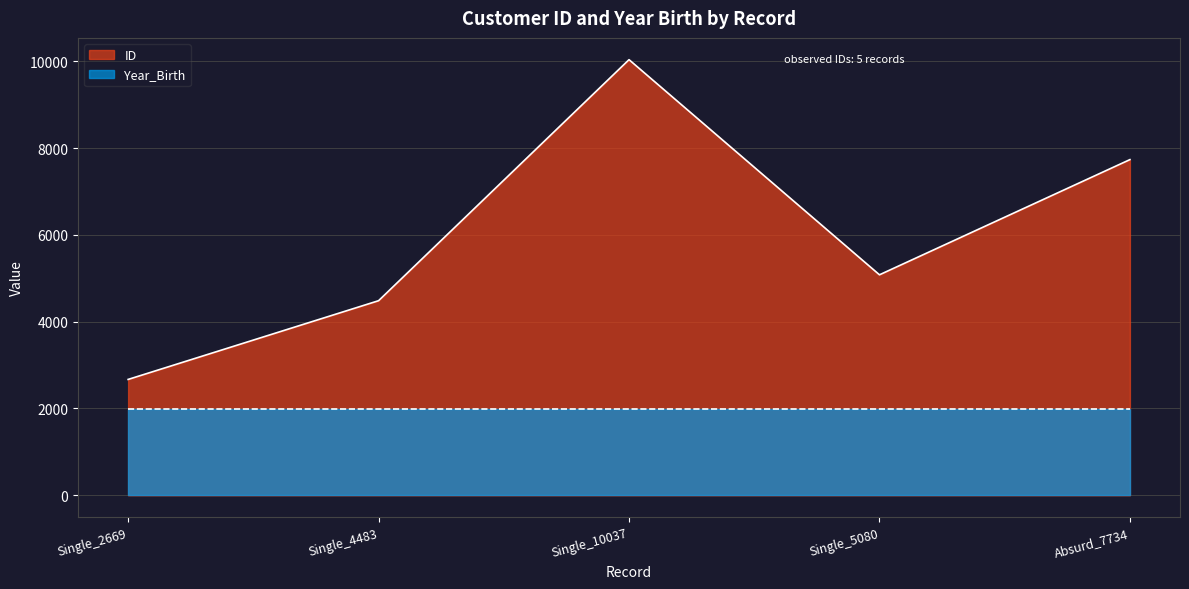

True or false: the data shows 2548 at Absurd_7734.

False